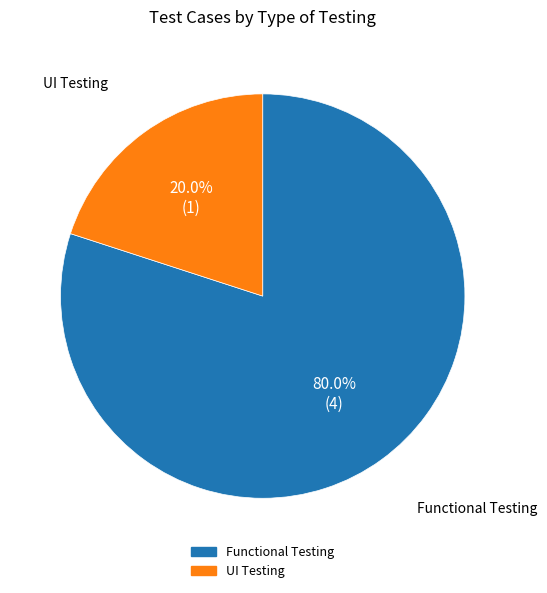

Count the number of slices in the pie.

2